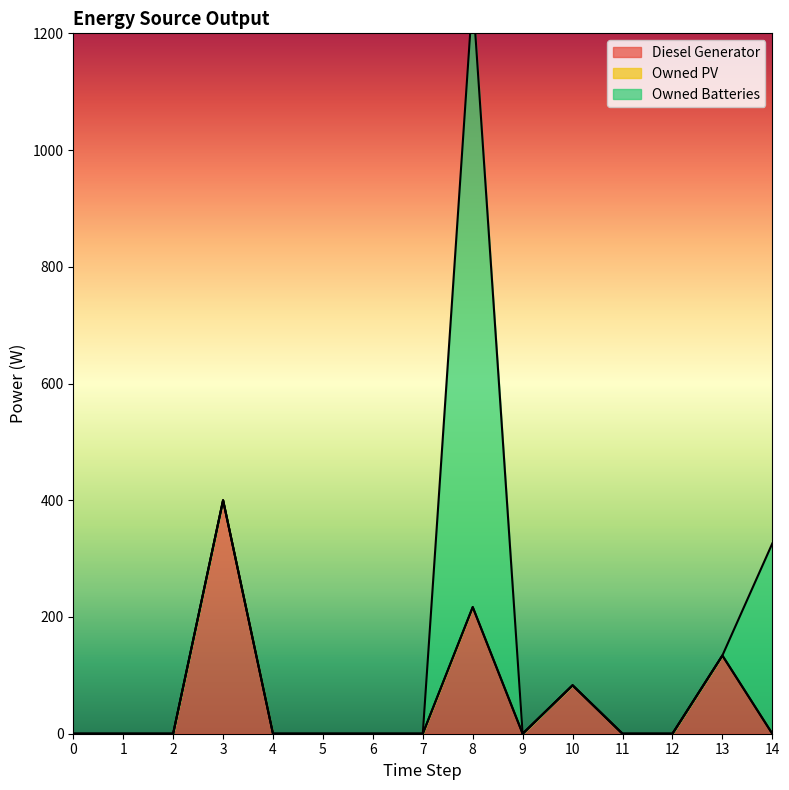

True or false: Owned PV has more than 2 interior local peaks.

False